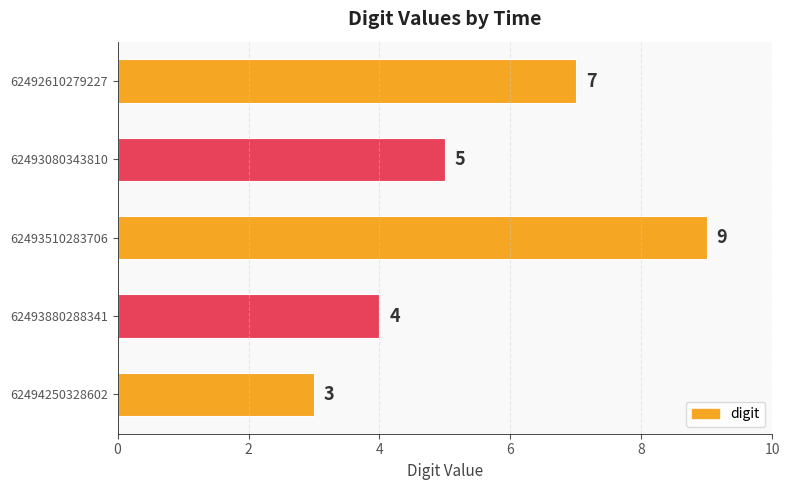

What is the ratio of the value at 62492610279227 to the value at 62493080343810?

1.4